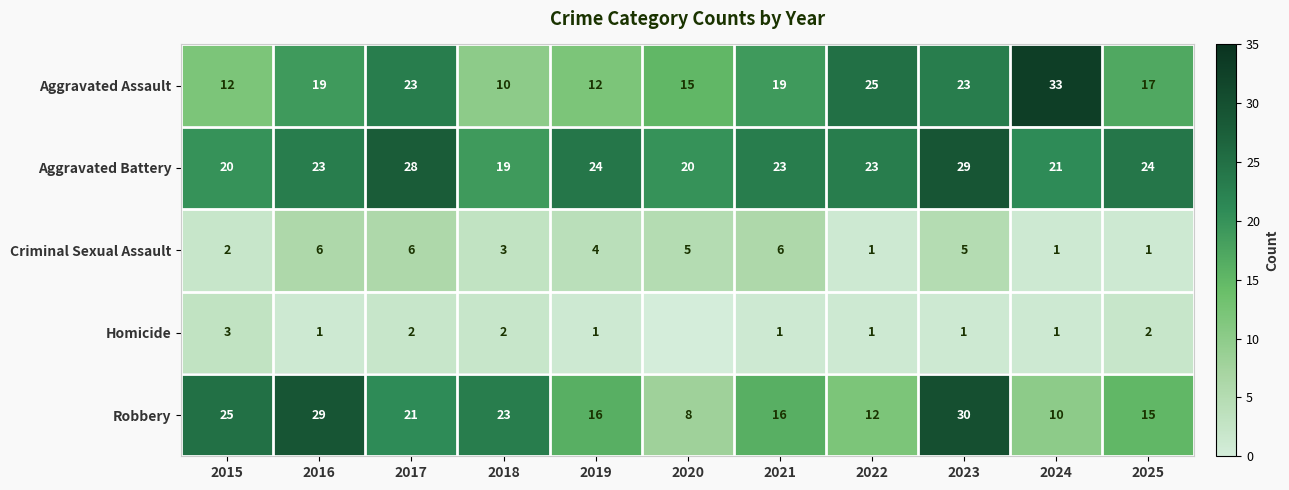

Read the Robbery value at 2019.

16